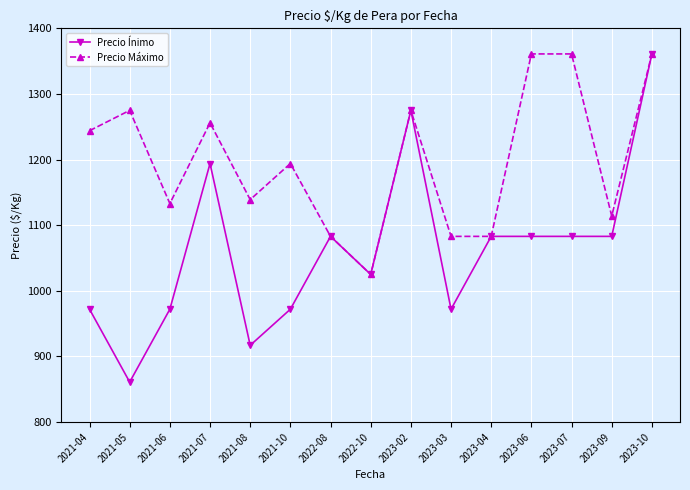

What is the label of the 4th point from the left?

2021-07